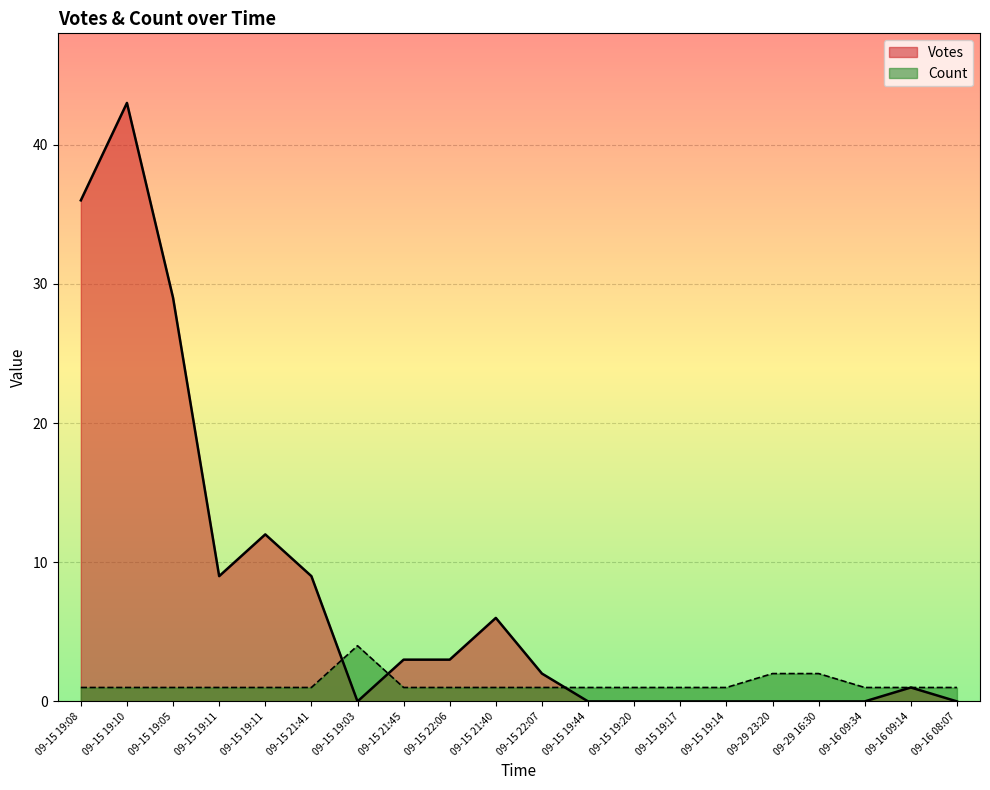

What is the minimum value for Count?

1